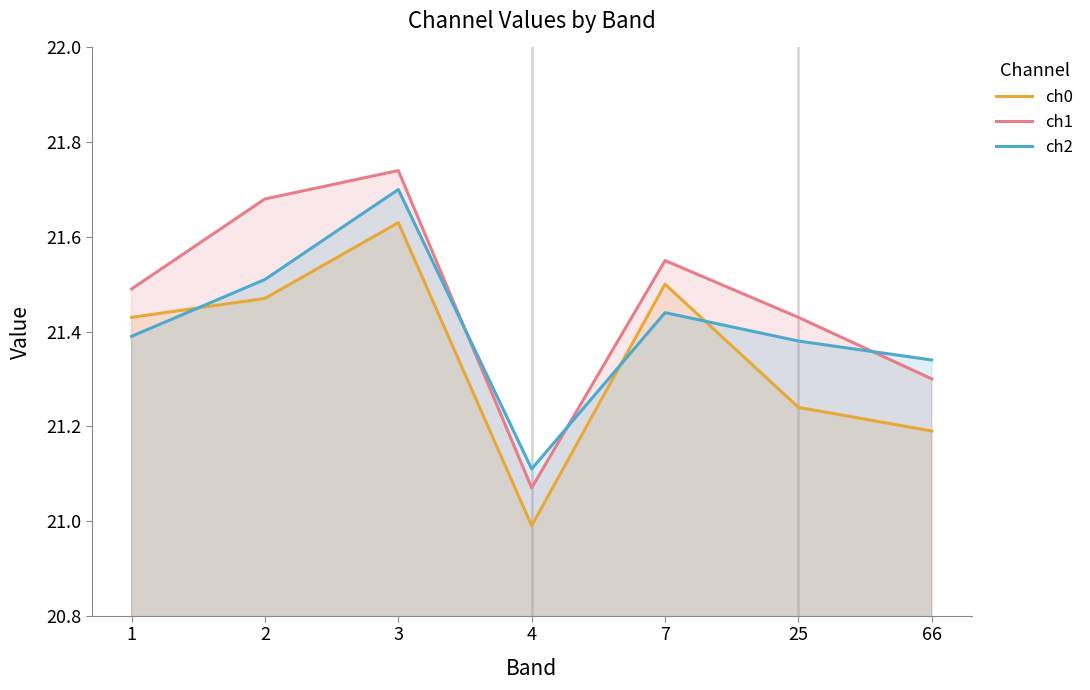

How many distinct data groups are displayed?

3